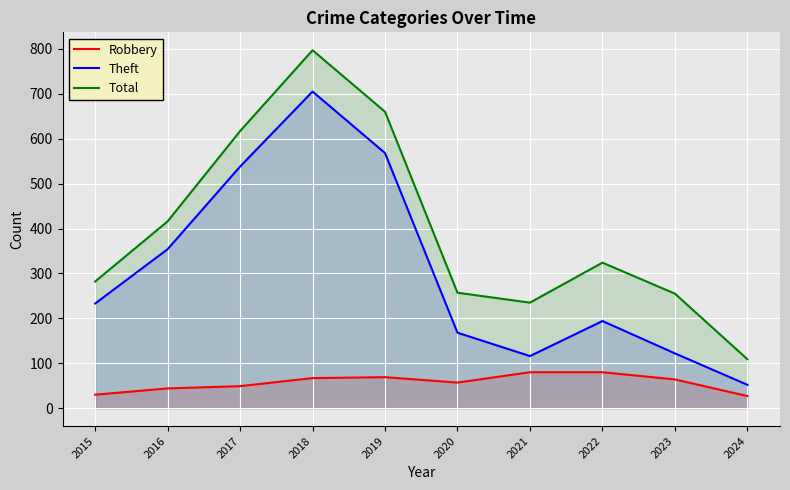

Which category has the highest value in the Robbery series?

2021